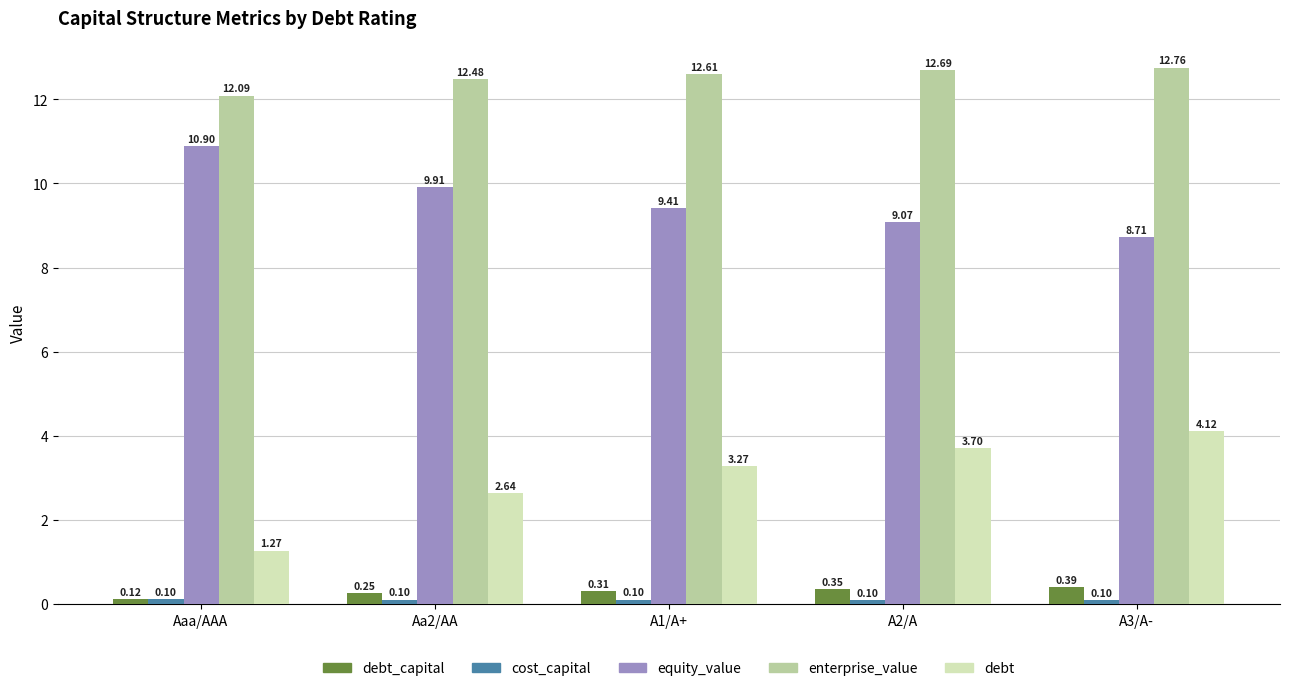

What is the label of the 2nd bar from the left?

Aa2/AA